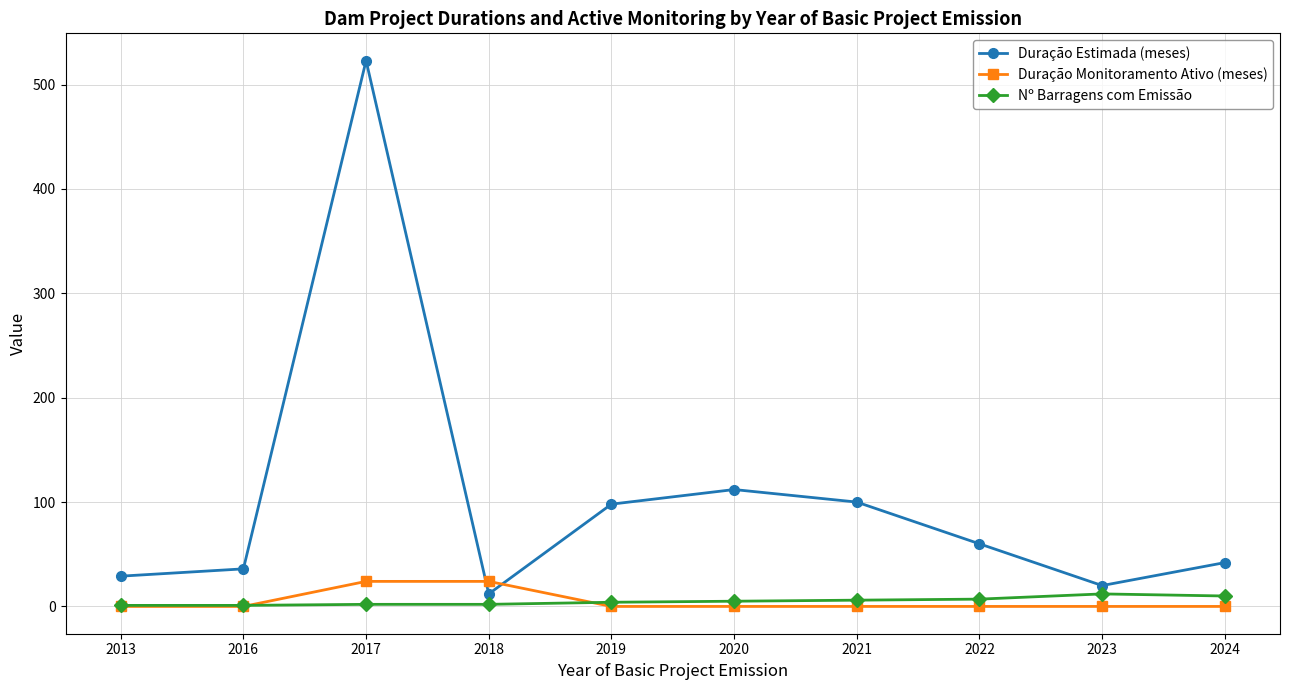

The Duração Monitoramento Ativo (meses) series shows 5 at 2017. True or false?

False